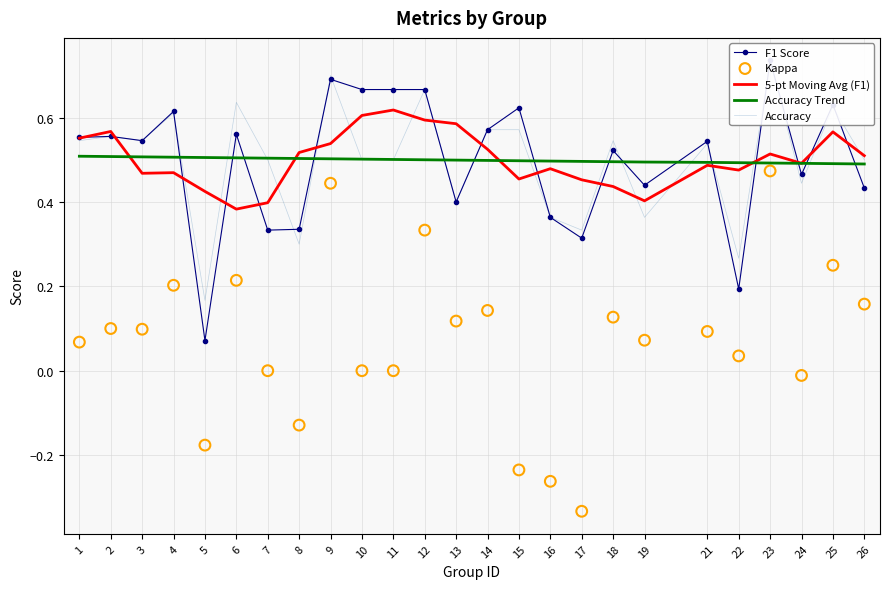

Which series reaches the minimum Y coordinate?

Kappa